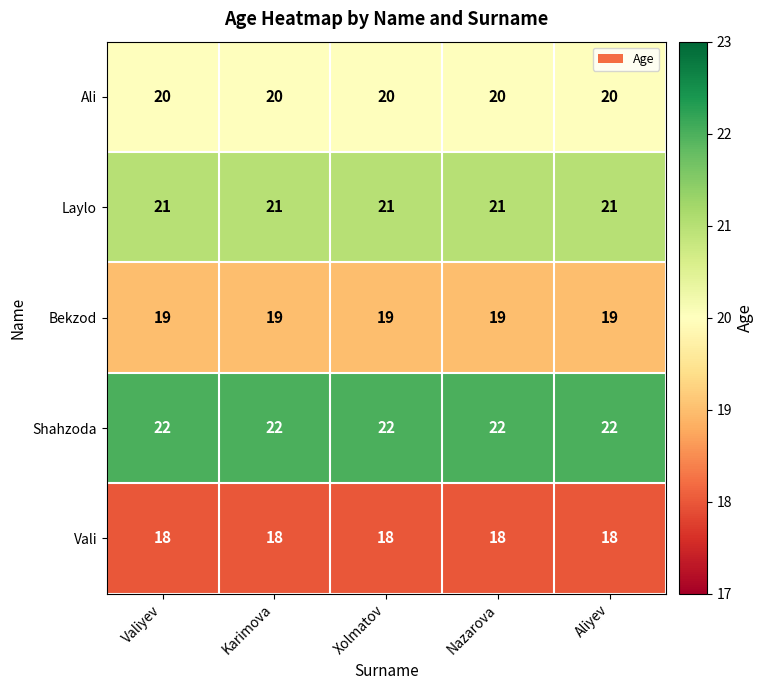

Rank the series at Valiyev from lowest to highest value.

Vali, Bekzod, Ali, Laylo, Shahzoda